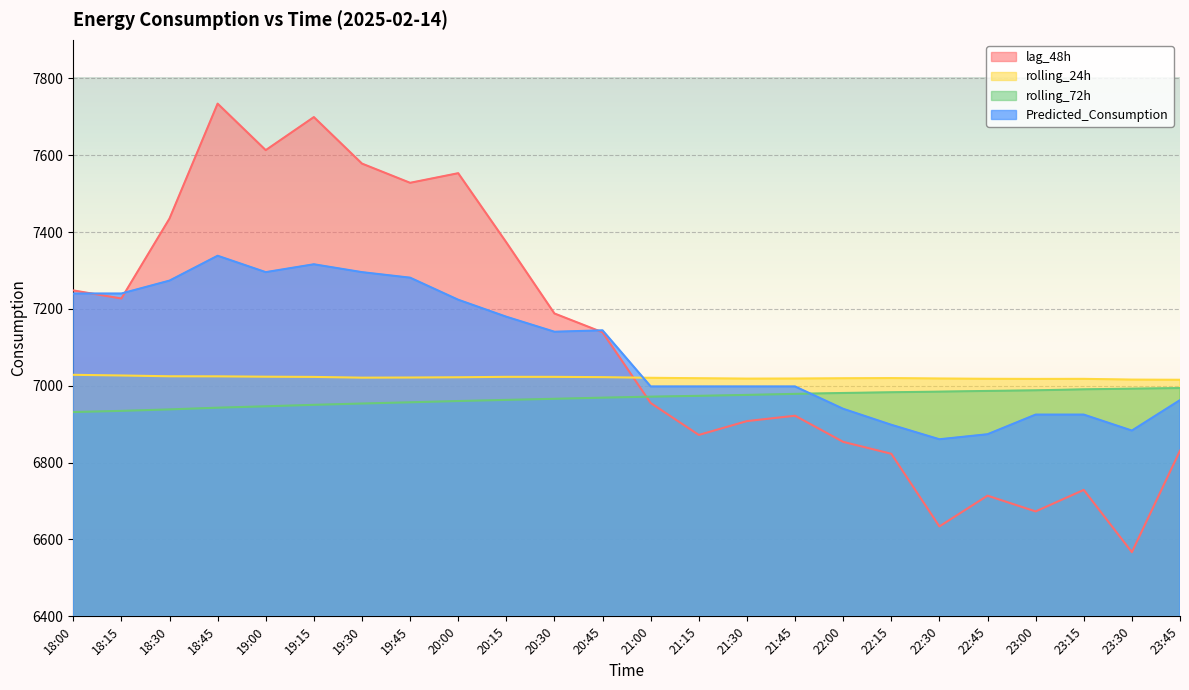

At which label is lag_48h closest to 7150?

20:45